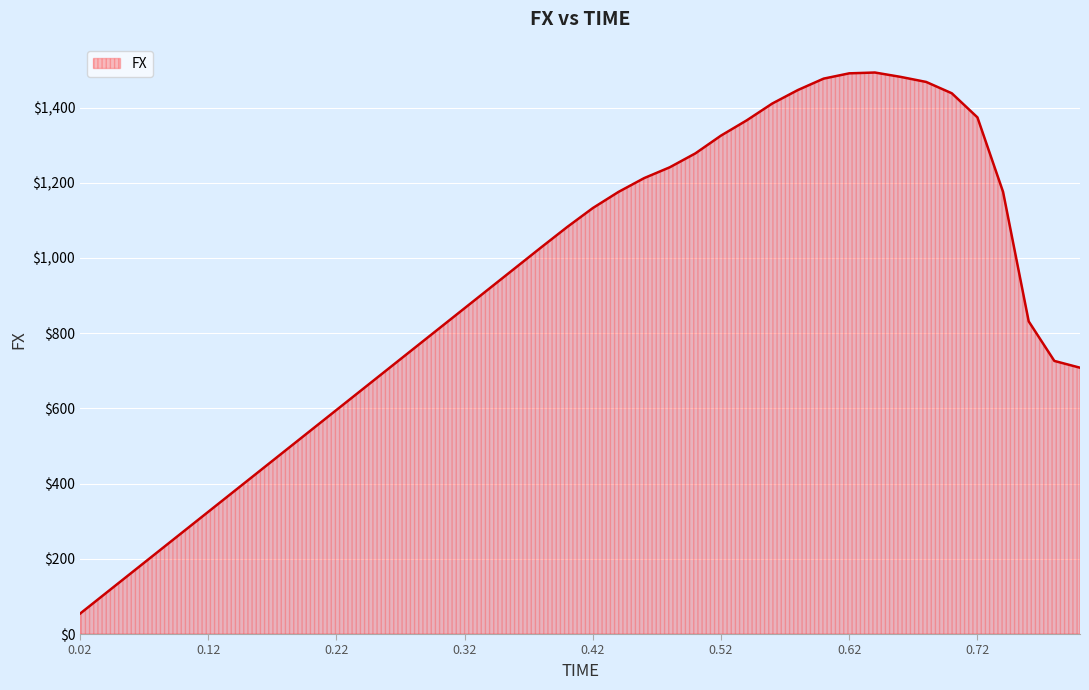

What is the maximum value shown in the chart?

1493.3